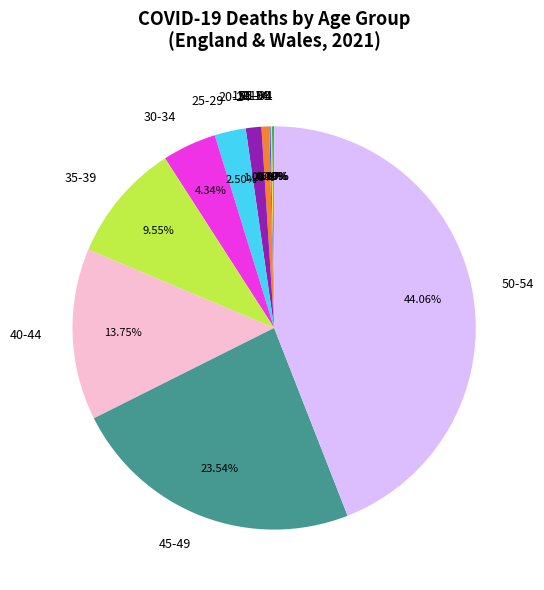

Between 15-19 and 40-44, which is larger?

40-44